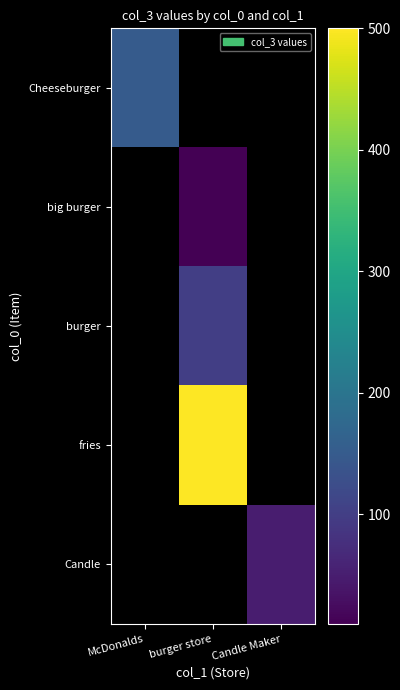

Between Candle Maker and burger store, which is larger?

burger store